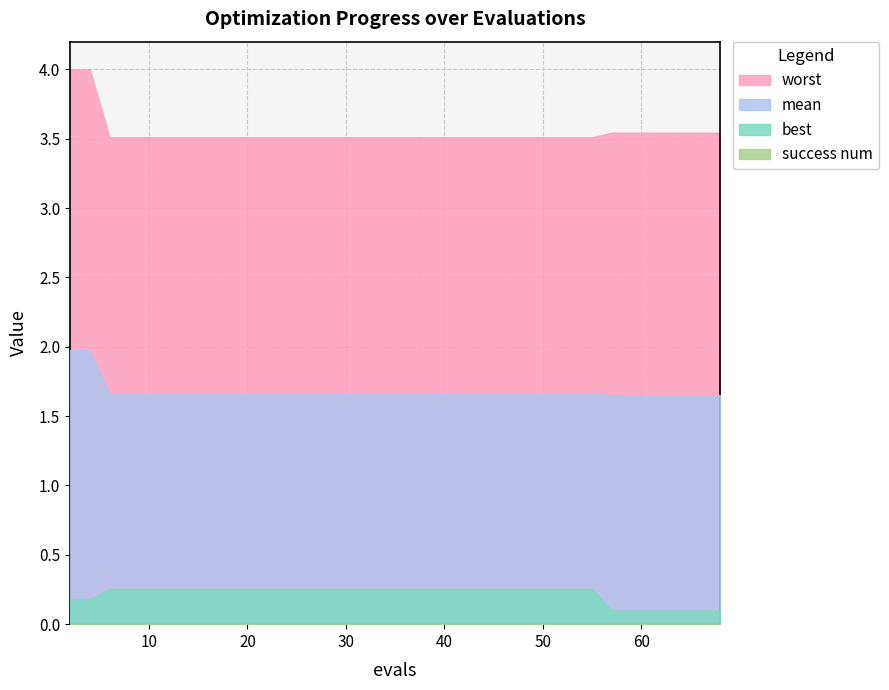

Reading right to left, transcribe all the data shown in this chart.

mean: 1.7	1.7	1.7	1.7	1.7	1.7	1.7	1.7	1.7	1.7	1.7	1.7	1.7	1.7	1.7	1.7	1.7	1.7	1.7	1.7	1.7	1.7	1.7	1.7	1.7	1.7	1.7	1.7	1.7	1.7	1.7	1.7	1.7	1.7	1.7	1.7	1.7	1.7	2.0	2.0
best: 0.1	0.1	0.1	0.1	0.1	0.1	0.1	0.1	0.1	0.3	0.3	0.3	0.3	0.3	0.3	0.3	0.3	0.3	0.3	0.3	0.3	0.3	0.3	0.3	0.3	0.3	0.3	0.3	0.3	0.3	0.3	0.3	0.3	0.3	0.3	0.3	0.3	0.3	0.2	0.2
worst: 3.5	3.5	3.5	3.5	3.5	3.5	3.5	3.5	3.5	3.5	3.5	3.5	3.5	3.5	3.5	3.5	3.5	3.5	3.5	3.5	3.5	3.5	3.5	3.5	3.5	3.5	3.5	3.5	3.5	3.5	3.5	3.5	3.5	3.5	3.5	3.5	3.5	3.5	4.0	4.0
success num: 0.0	0.0	0.0	0.0	0.0	0.0	0.0	0.0	0.0	0.0	0.0	0.0	0.0	0.0	0.0	0.0	0.0	0.0	0.0	0.0	0.0	0.0	0.0	0.0	0.0	0.0	0.0	0.0	0.0	0.0	0.0	0.0	0.0	0.0	0.0	0.0	0.0	0.0	0.0	0.0